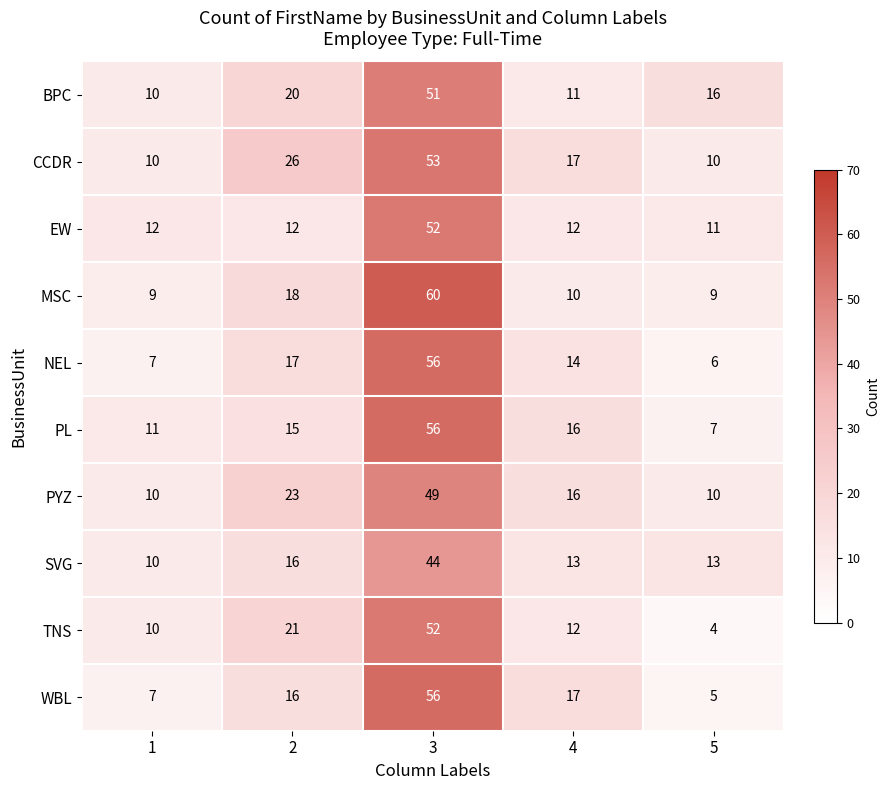

The WBL series shows 17 at 4. True or false?

True